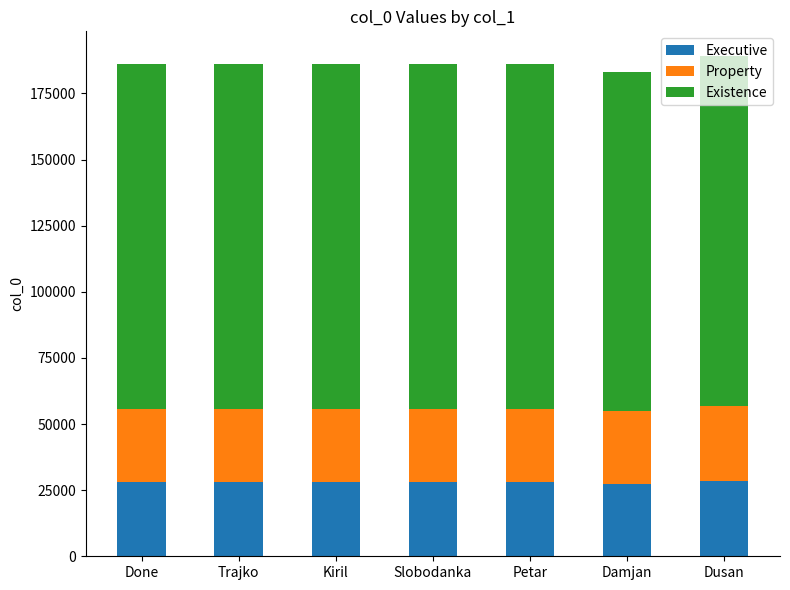

The Executive series shows 27900 at Trajko. True or false?

True